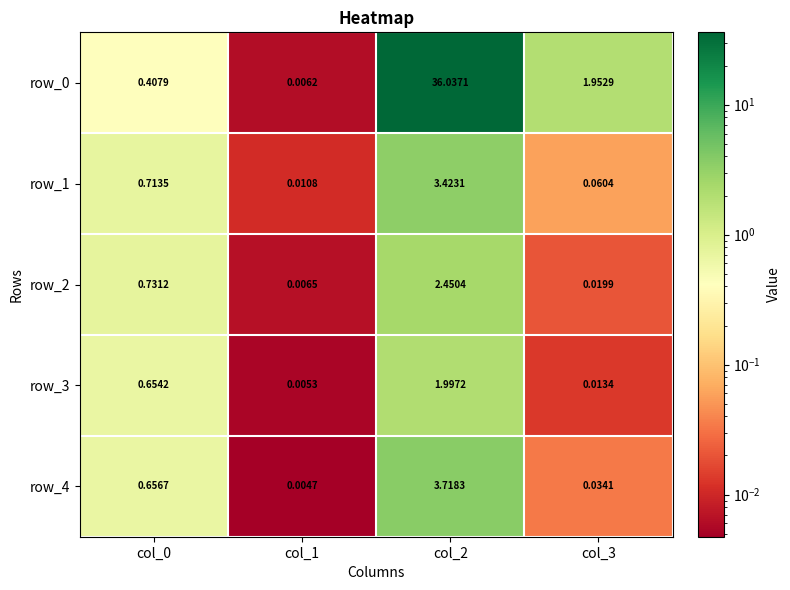

Is the value of row_2 at col_1 greater than the value of row_4 at col_1?

Yes